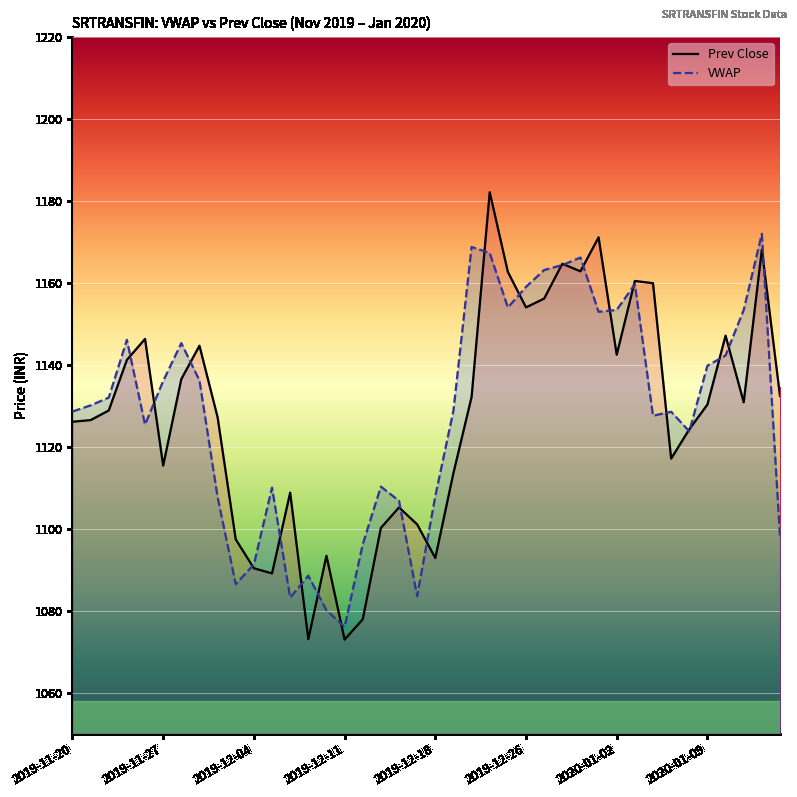

Rank the series by their maximum value, from highest to lowest.

Prev Close, VWAP